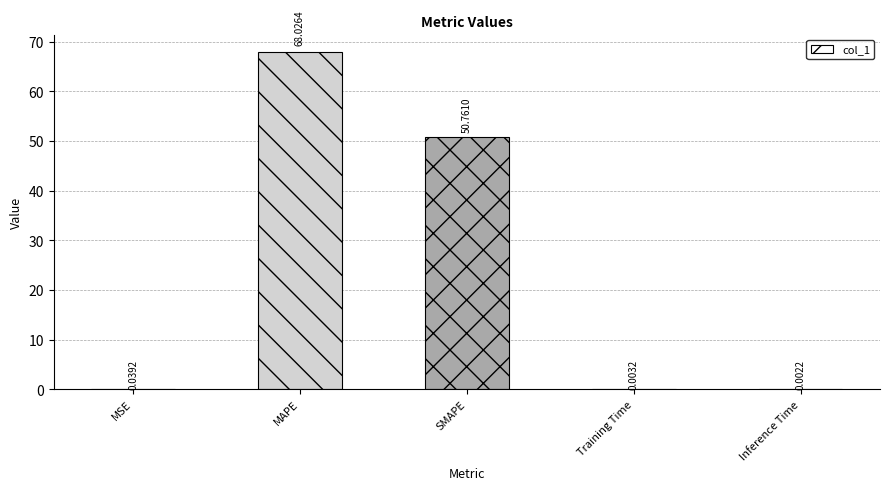

What is the sum of the values at MSE and MAPE?

68.1